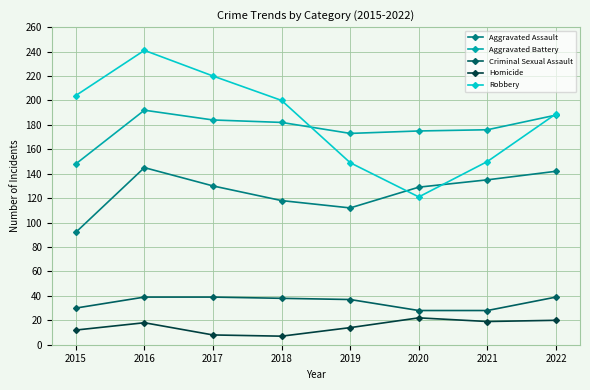

Does the chart display data point markers on the line(s)?

Yes